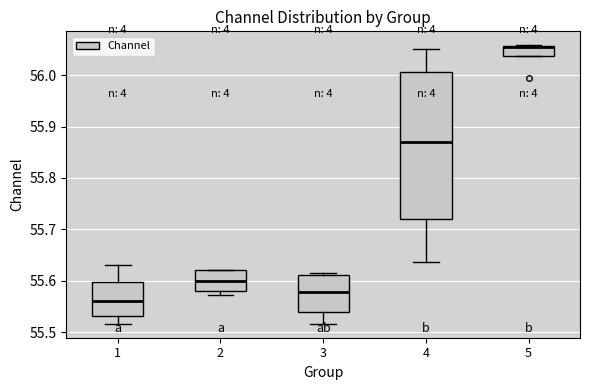

Reading left to right, transcribe this box plot: for each box, give where its median line is, the range the box spans, and where its two whiskers end, as read against the y-axis. The values are not printed on the chart, so give them approximately, as read against the axis.

1: median 55.56, box 55.53 to 55.60, whiskers 55.52 to 55.63
2: median 55.60, box 55.58 to 55.62, whiskers 55.57 to 55.62
3: median 55.58, box 55.54 to 55.61, whiskers 55.52 to 55.62
4: median 55.87, box 55.72 to 56.01, whiskers 55.64 to 56.05
5: median 56.05, box 56.04 to 56.06, whiskers 56.04 to 56.06